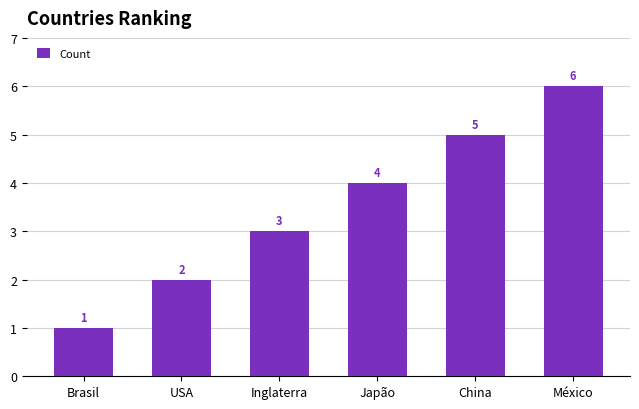

Which label corresponds to the largest value in the chart?

México